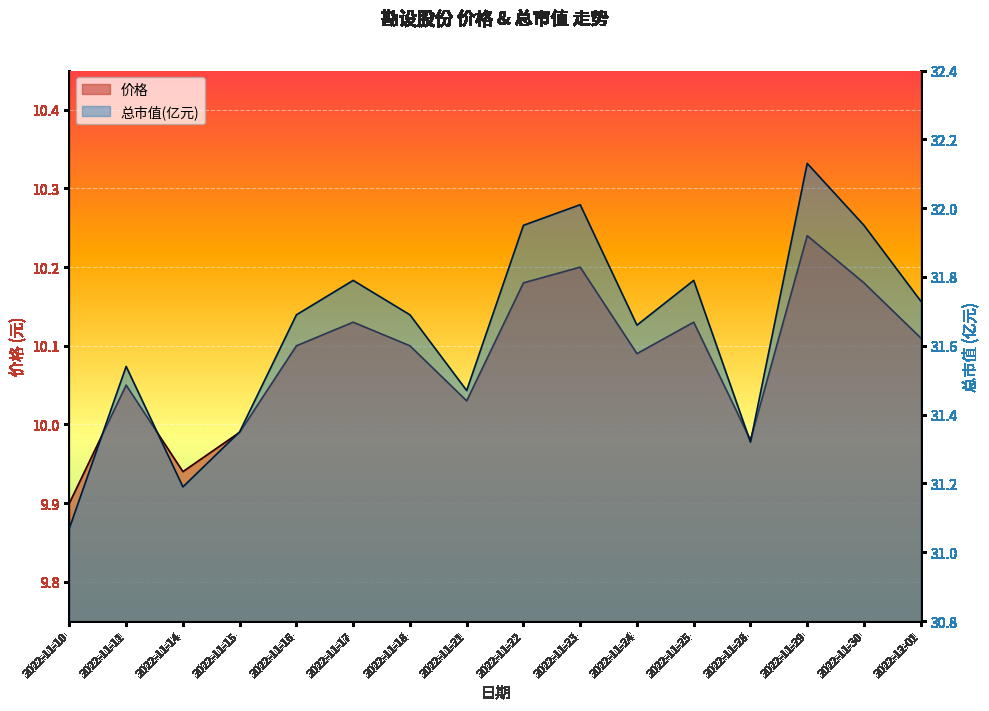

What is the lowest value of the 价格 series?

9.9